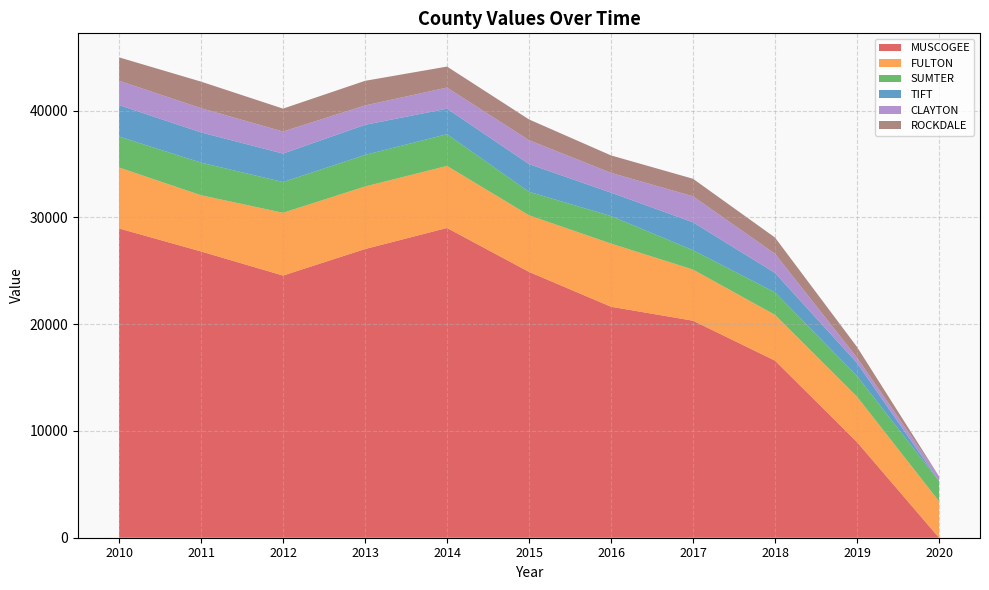

Reading left to right, transcribe all the data shown in this chart.

MUSCOGEE: 28959	26805	24548	27031	29005	24891	21629	20321	16582	8957	0
FULTON: 5712	5264	5879	5857	5811	5302	5915	4788	4289	4257	3419
SUMTER: 2895	3055	2878	2955	2970	2196	2581	1814	2105	1935	1890
TIFT: 2944	2828	2664	2818	2390	2597	2188	2614	1818	1220	0
CLAYTON: 2284	2268	2066	1816	1976	2238	1854	2434	1794	494	448
ROCKDALE: 2186	2487	2144	2304	1965	1942	1631	1640	1520	1004	0